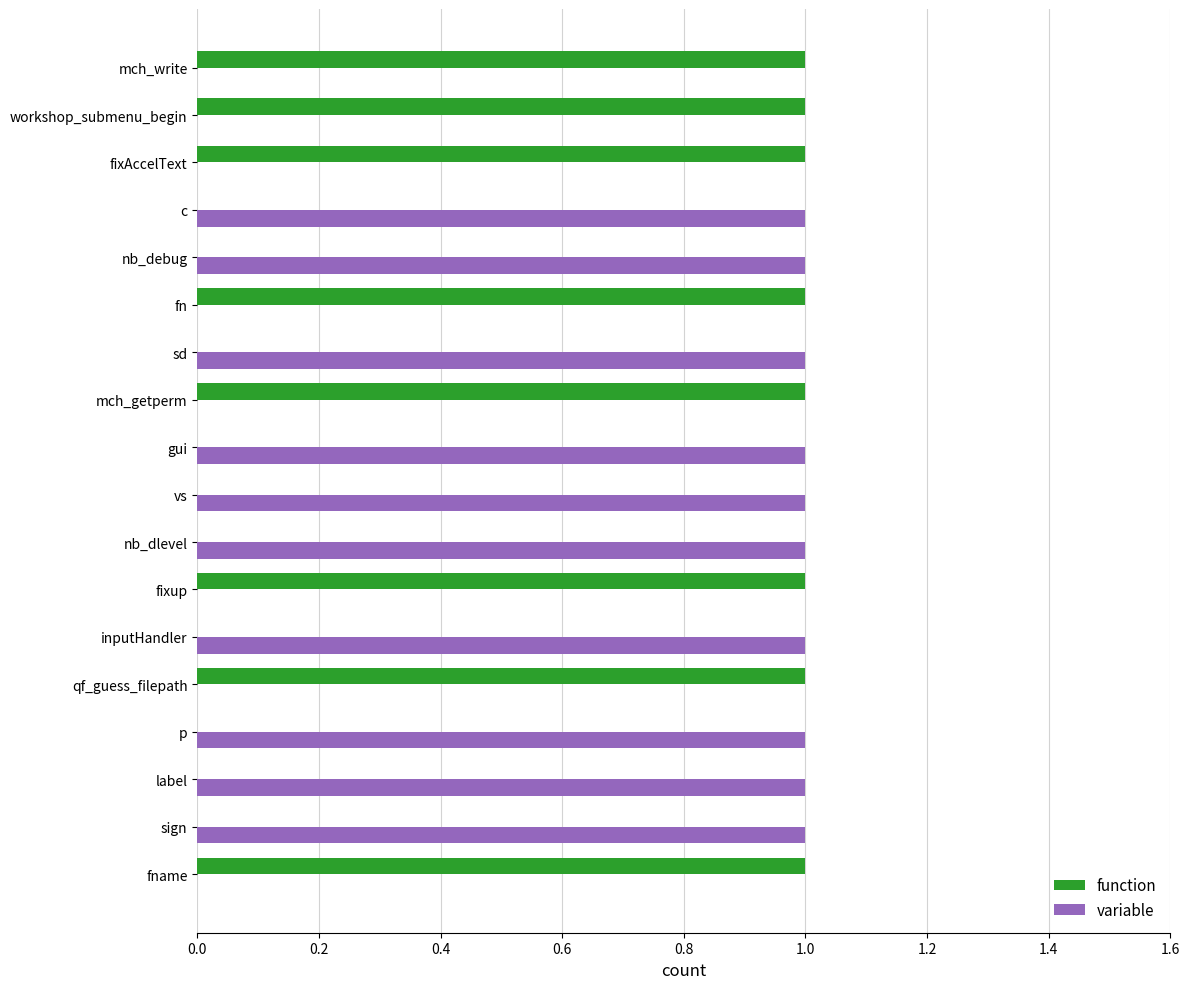

Is the value of function at c greater than the value of variable at c?

No